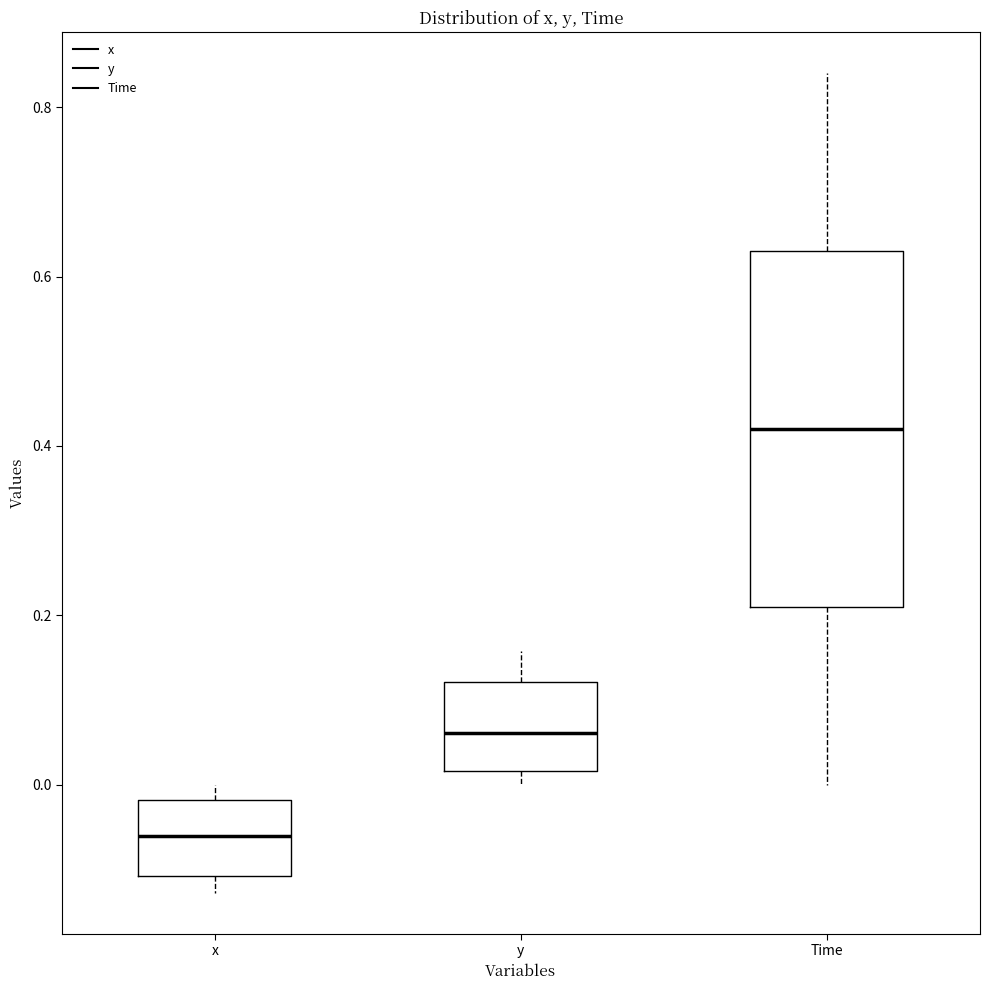

Which box's median line is the lowest?

x